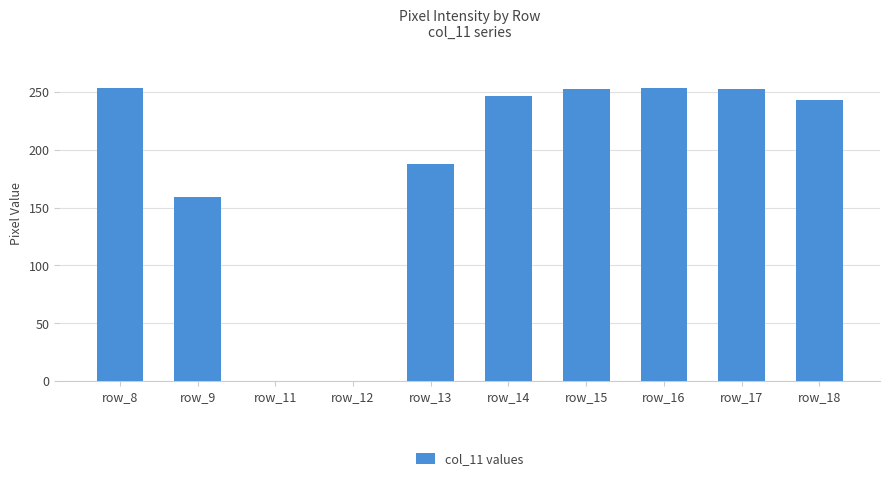

What is the difference between the values at row_16 and row_12?

253